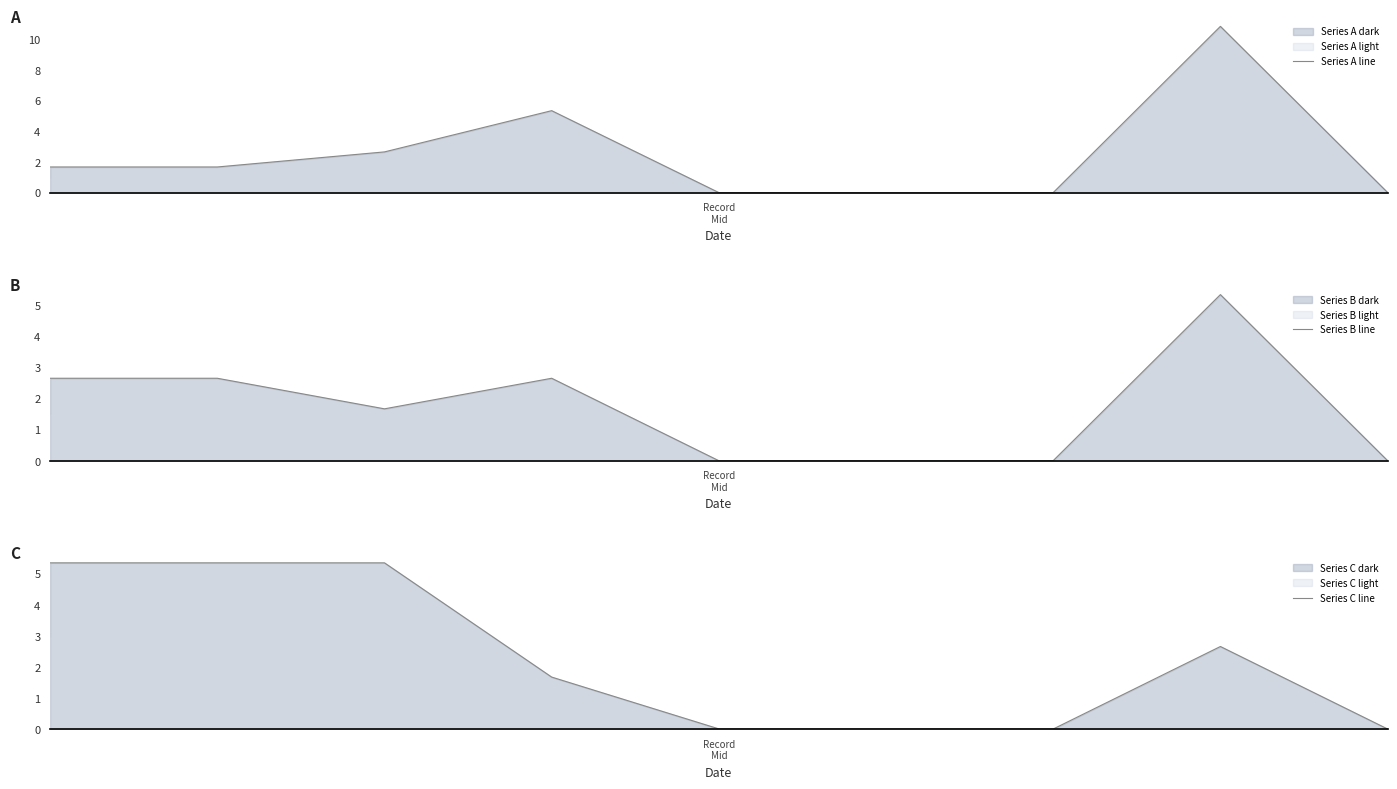

Where do Series C line and Series B line first cross each other?

2 and 3